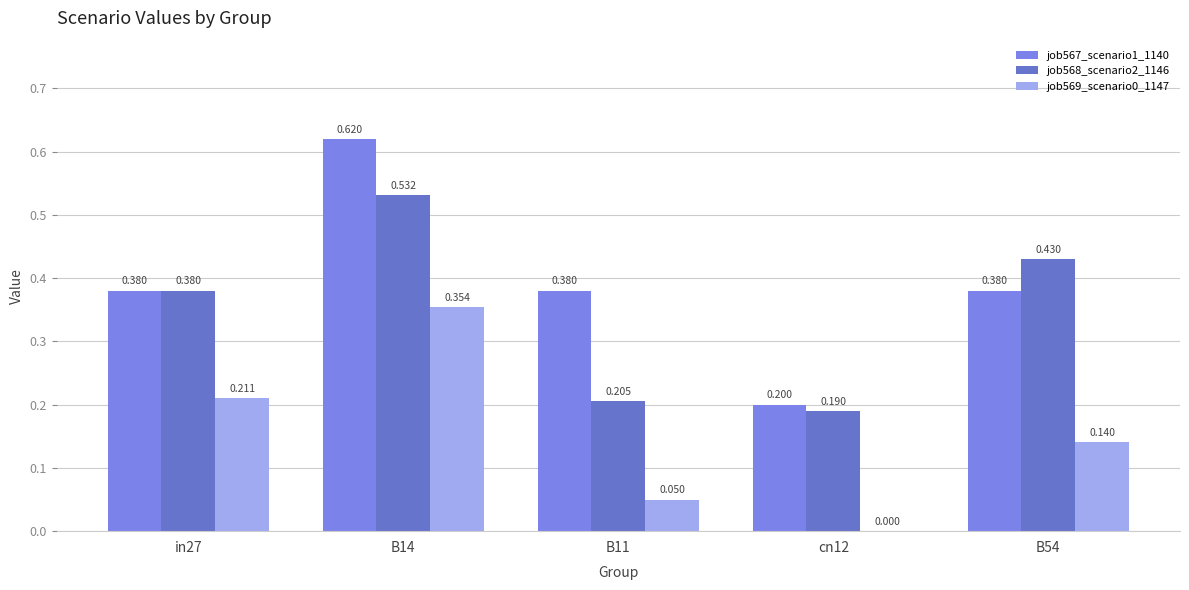

True or false: job569_scenario0_1147 has a value of 0.2 at in27.

True